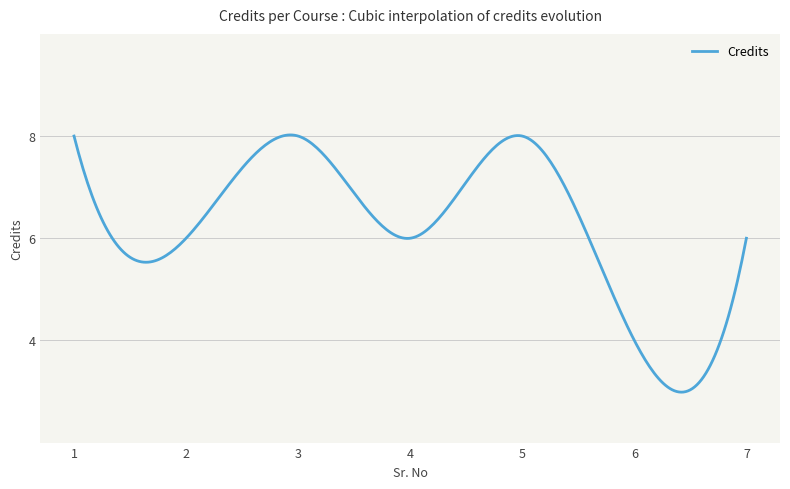

What is the minimum value shown in the chart?

3.0